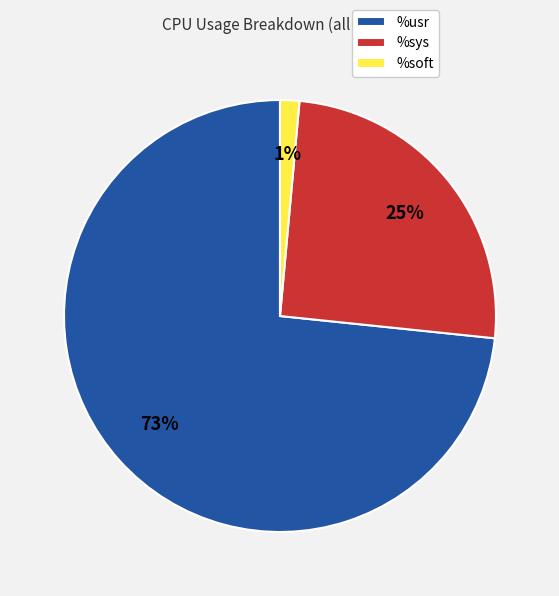

To the nearest percent, what is the difference between the %sys and %usr slice percentages?

48%